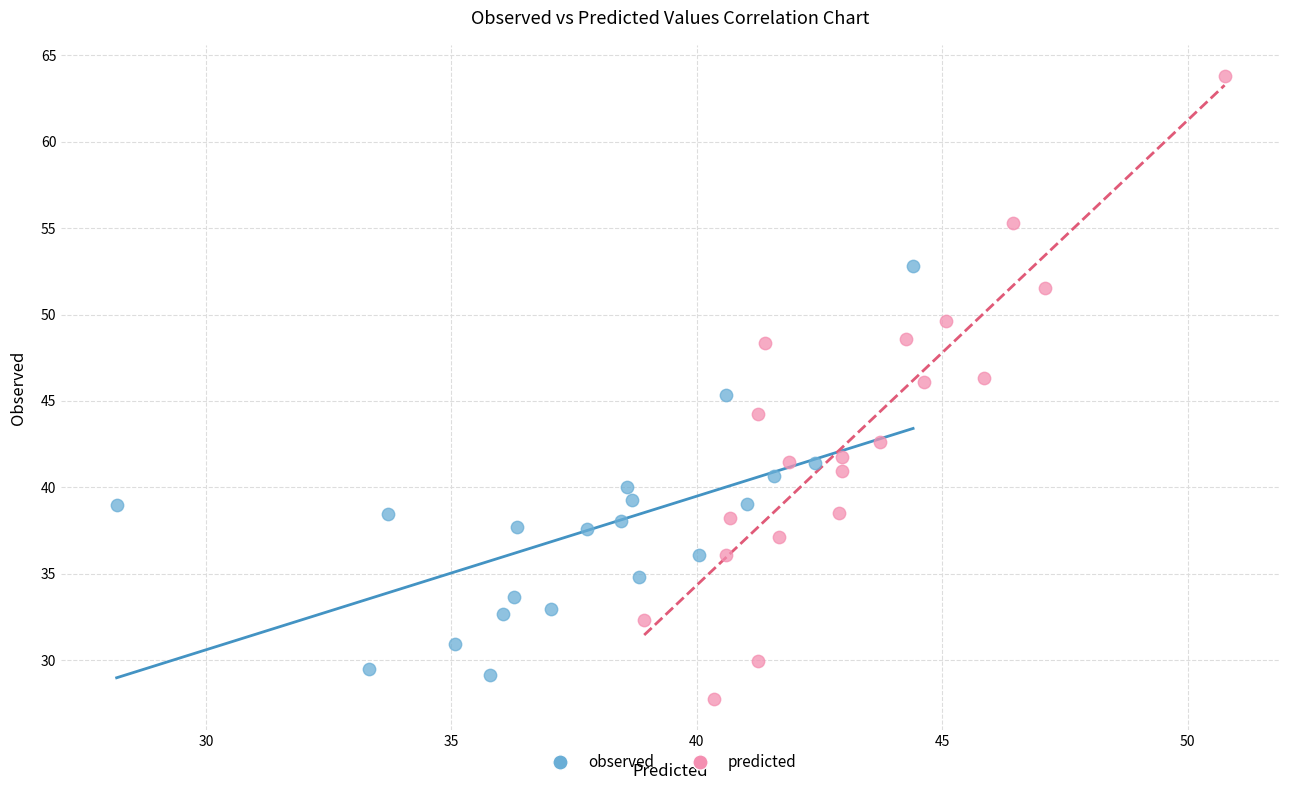

Which series has the widest spread of Y values?

predicted